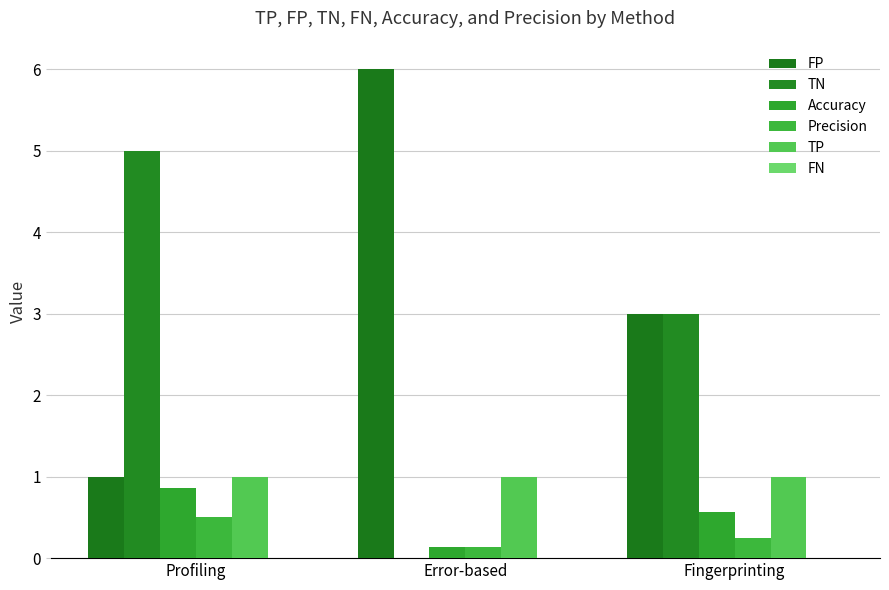

Rank the series at Profiling from lowest to highest value.

FN, Precision, Accuracy, FP, TP, TN